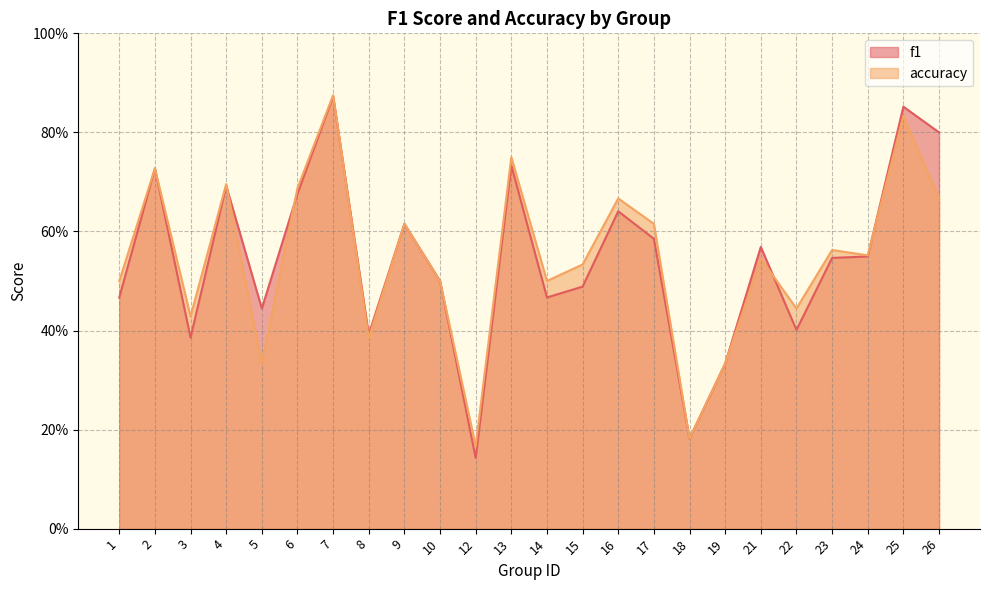

Which has a higher value, 8 or 21?

21